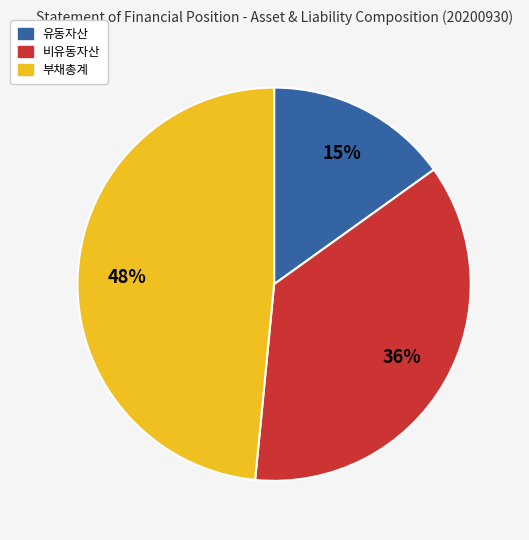

Is it true that 유동자산 is 26% of the pie?

False